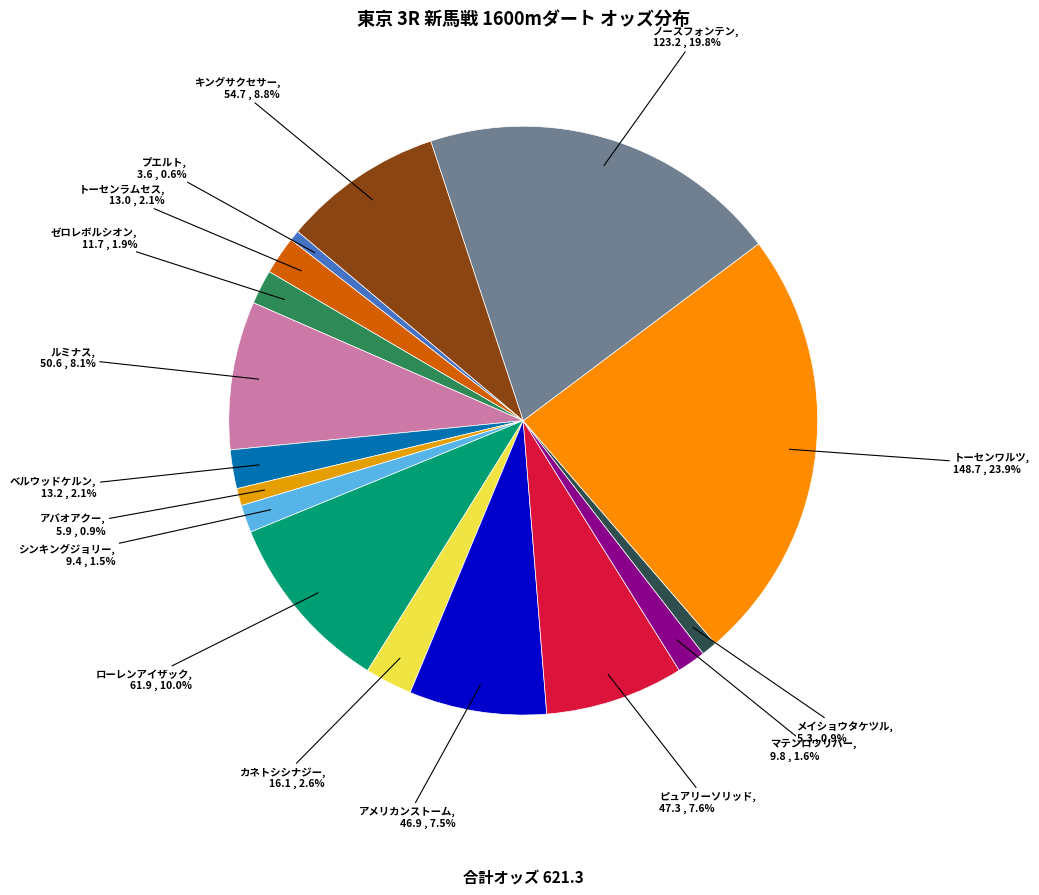

Count the number of slices in the pie.

16